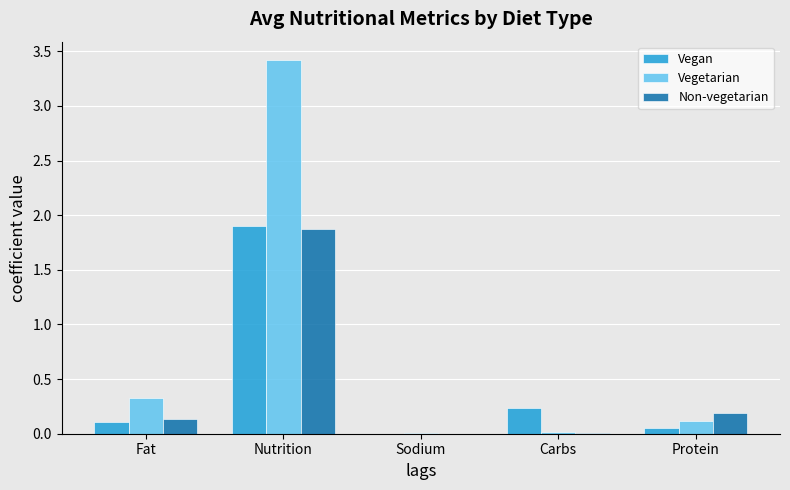

Count the number of categories in the chart.

5